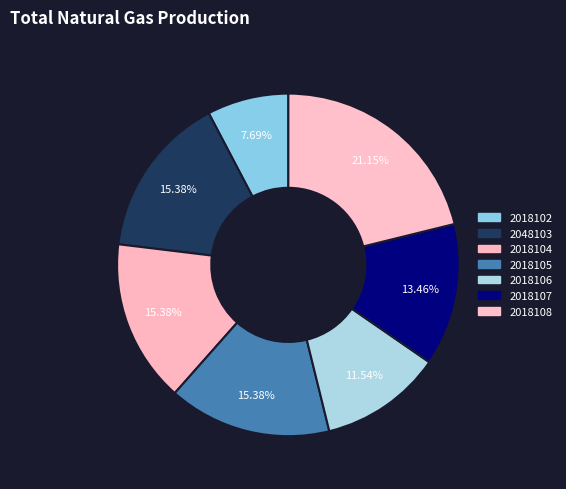

How many segments does this pie chart have?

7